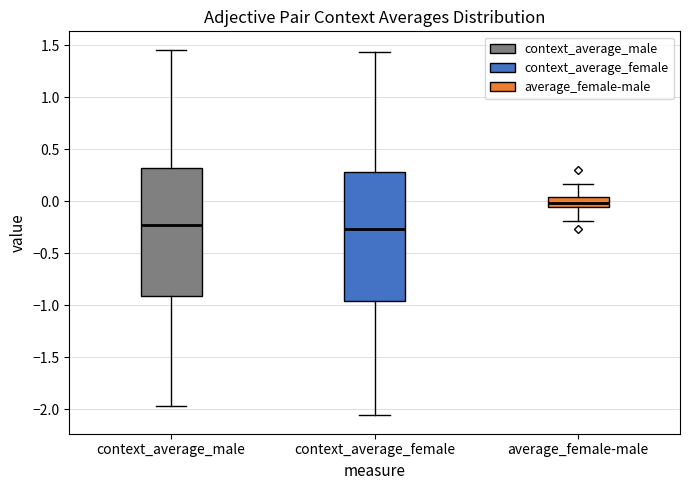

Where is the upper edge of the box for average_female-male on the y-axis? The values are not printed on the chart, so give them approximately, as read against the axis.

0.05